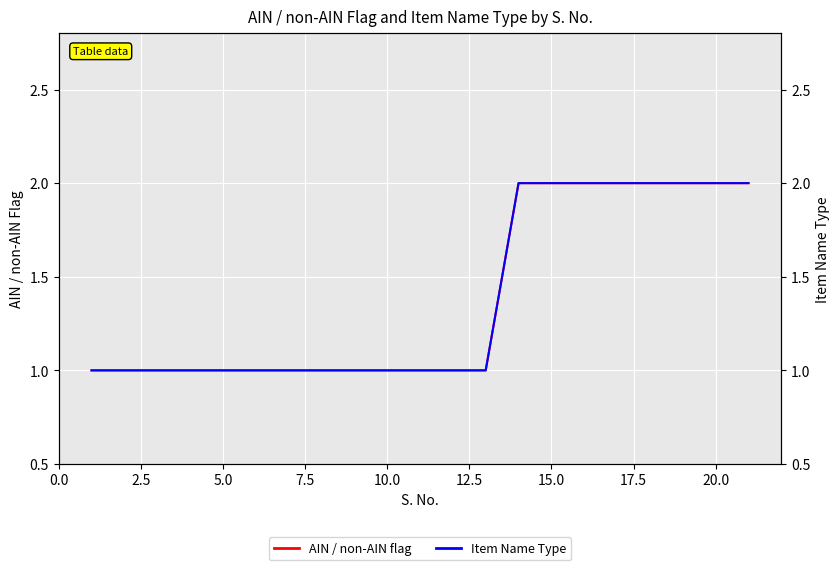

What is the lowest value of the Item Name Type series?

1